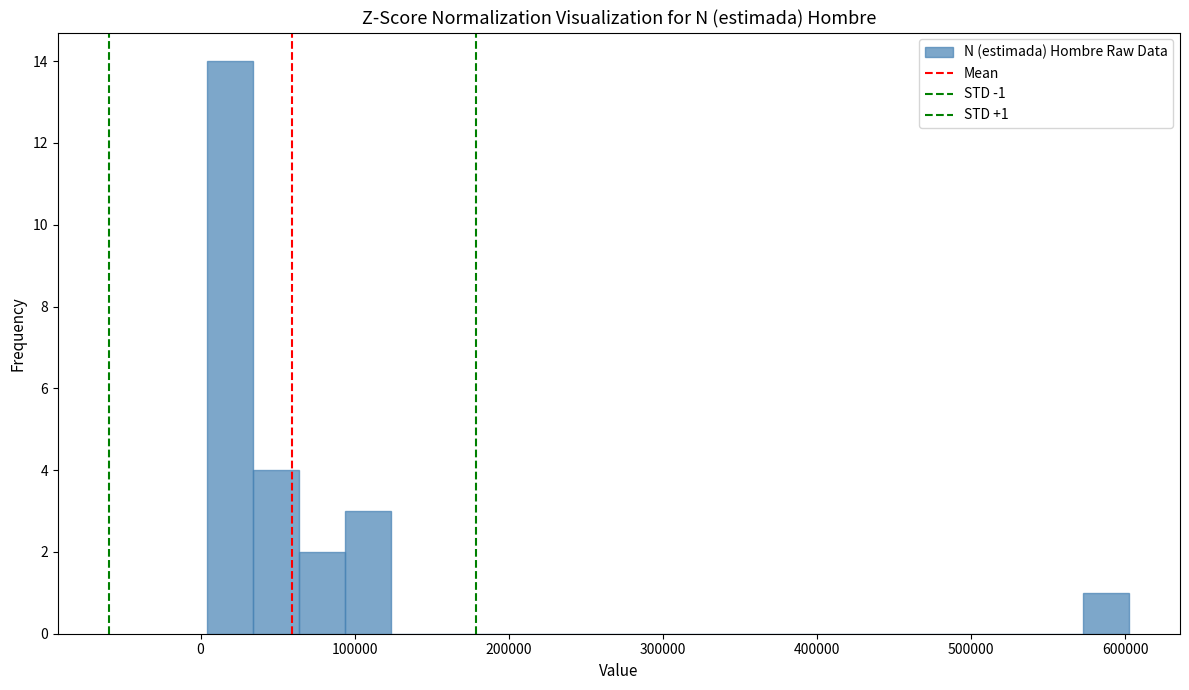

Read against the x-axis, roughly where is the centre of the tallest bar?

20000